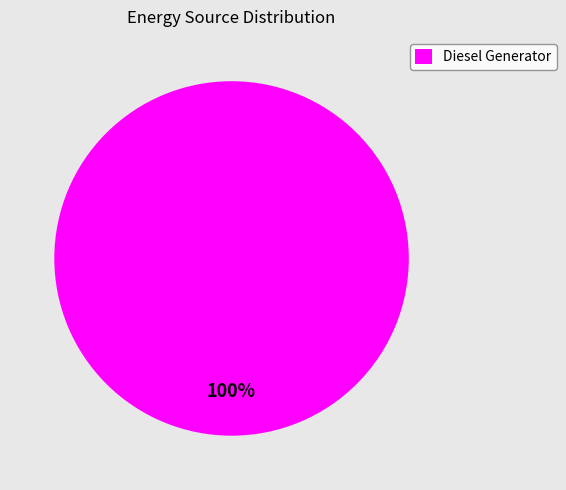

Rank the categories by value from lowest to highest.

Diesel Generator